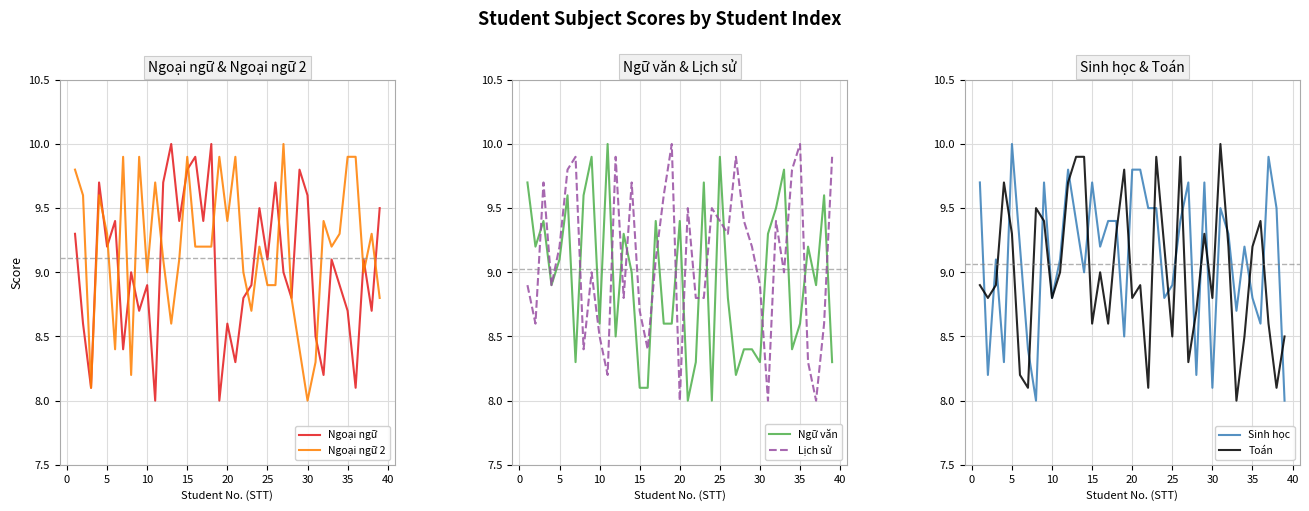

What is the highest value of the Lịch sử series?

10.0